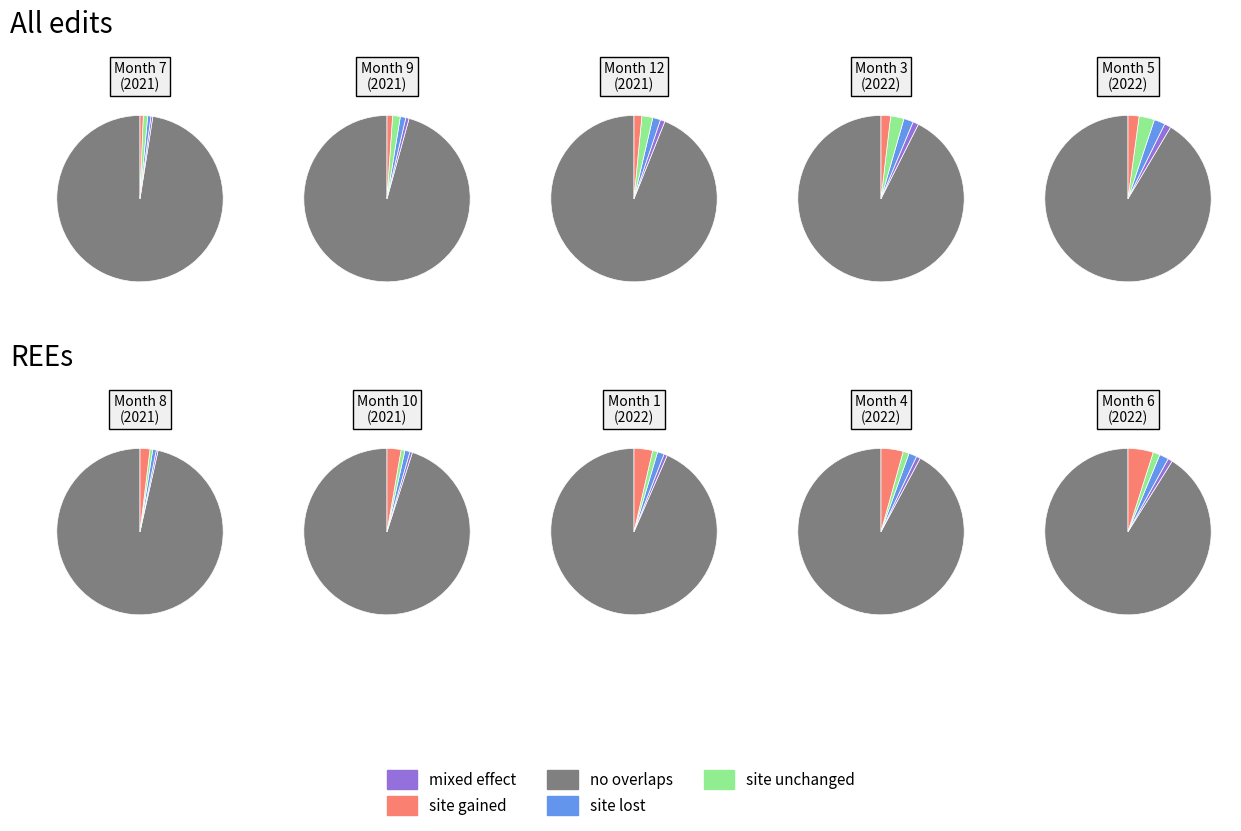

To the nearest percent, what is the difference between the 7 and 9 slice percentages?

2%